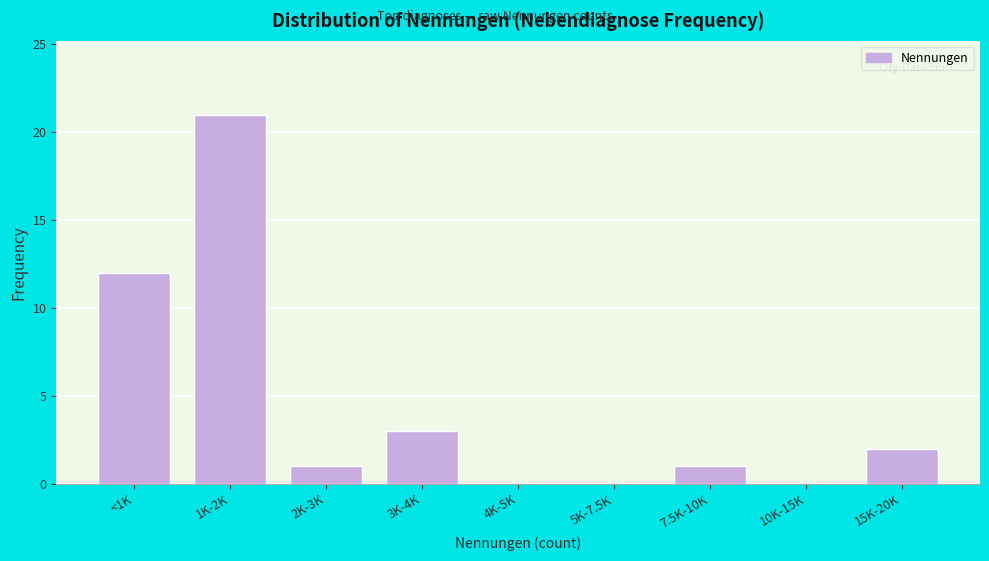

Reading left to right, extract all data points from this chart.

<1K=12	1K-2K=21	2K-3K=1	3K-4K=3	4K-5K=0	5K-7.5K=0	7.5K-10K=1	10K-15K=0	15K-20K=2